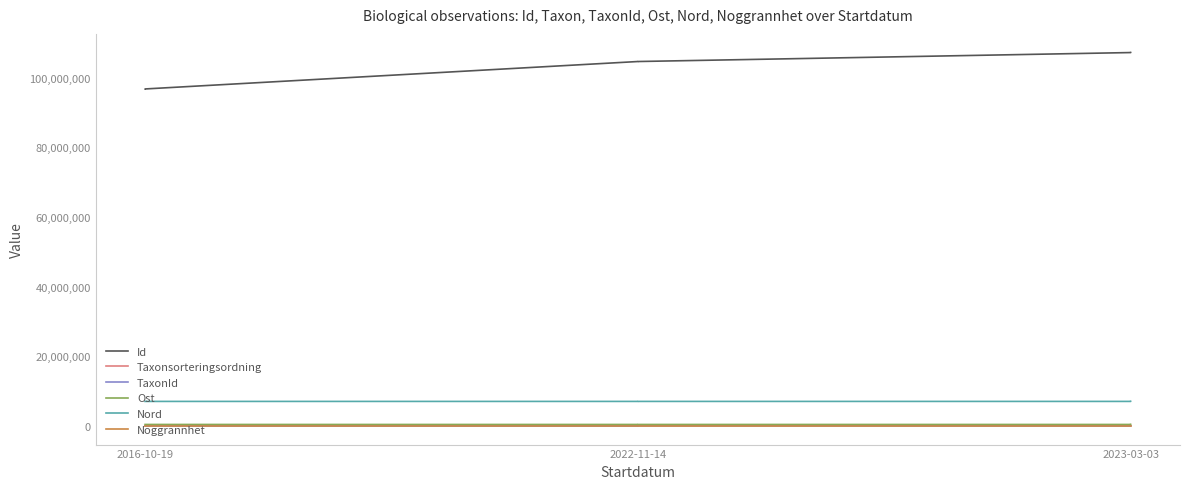

What is the value of the TaxonId point at the 1st from the left?

5432.0